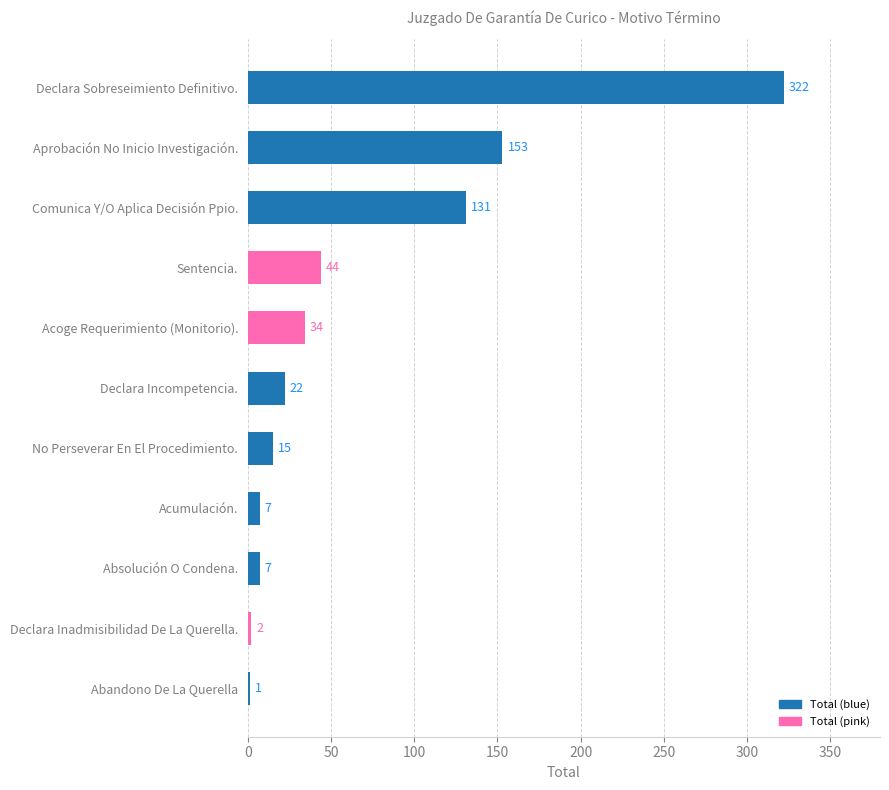

Reading bottom to top, extract all data points from this chart.

Abandono De La Querella=1	Declara Inadmisibilidad De La Querella.=2	Absolución O Condena.=7	Acumulación.=7	No Perseverar En El Procedimiento.=15	Declara Incompetencia.=22	Acoge Requerimiento (Monitorio).=34	Sentencia.=44	Comunica Y/O Aplica Decisión Ppio.=131	Aprobación No Inicio Investigación.=153	Declara Sobreseimiento Definitivo.=322